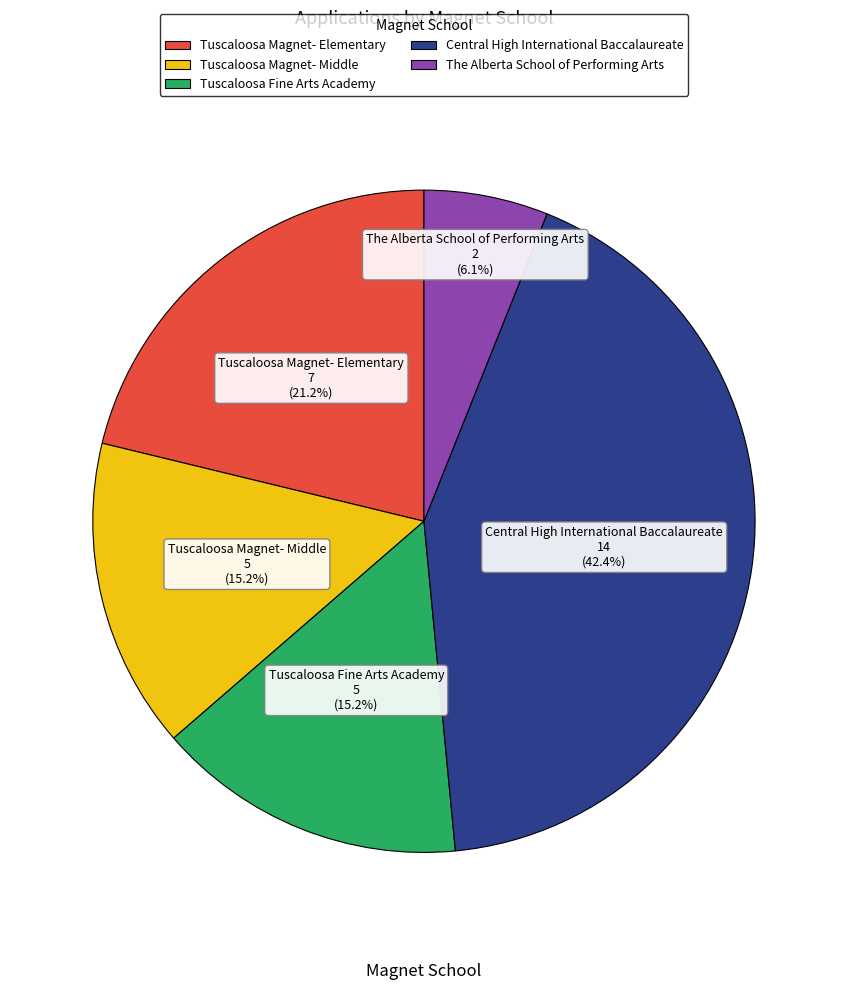

What is the smallest slice in the pie chart?

The Alberta School of Performing Arts